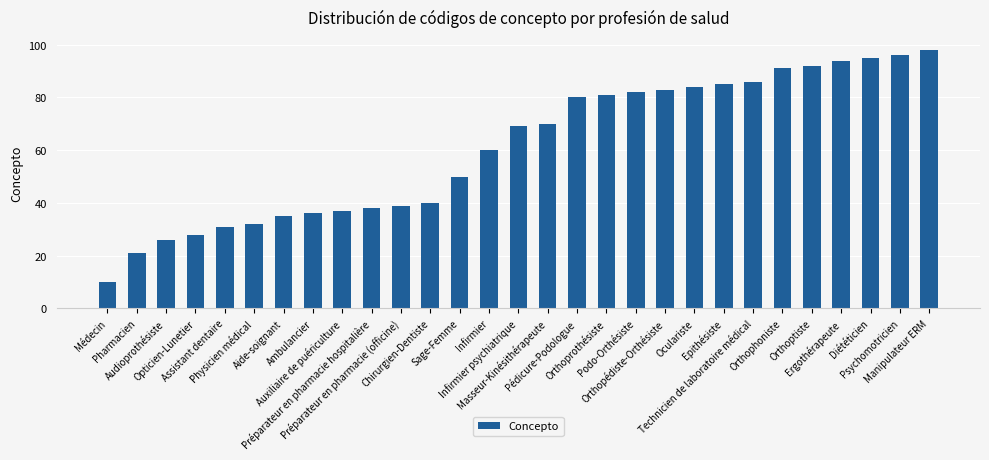

Are the bars grouped side by side (vs. stacked)?

No